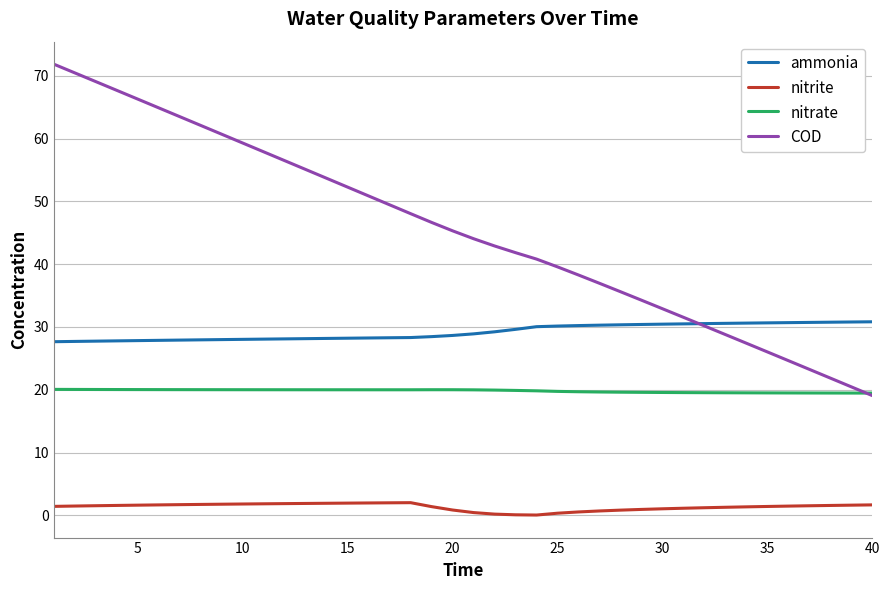

Which series has the largest total across all categories?

COD